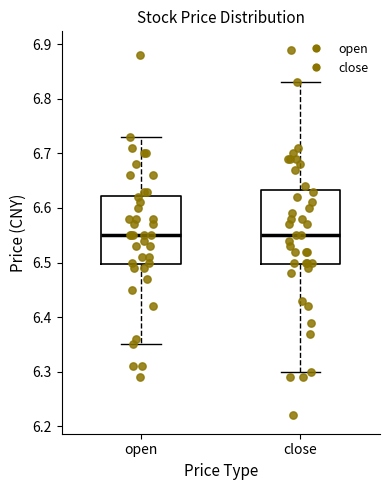

Where does the lower whisker of the box for open end on the y-axis? The values are not printed on the chart, so give them approximately, as read against the axis.

6.35